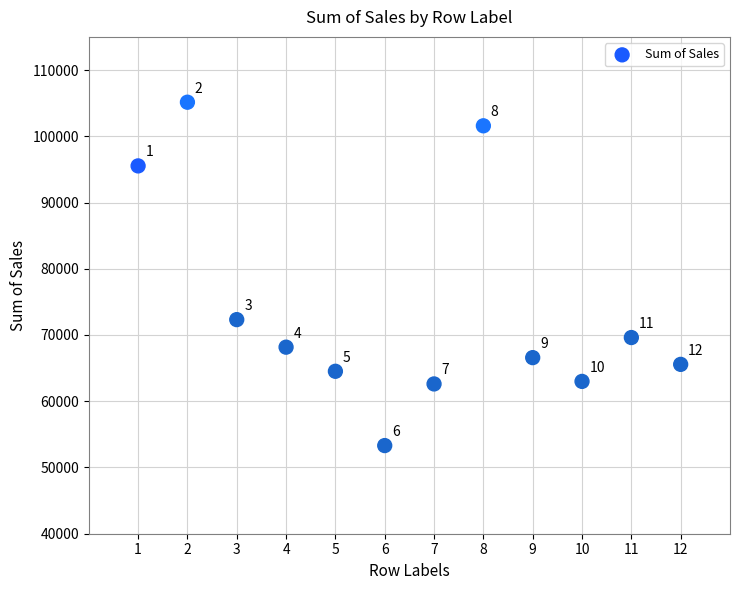

What Y value in the scatter plot is closest to 79222?

72320.0